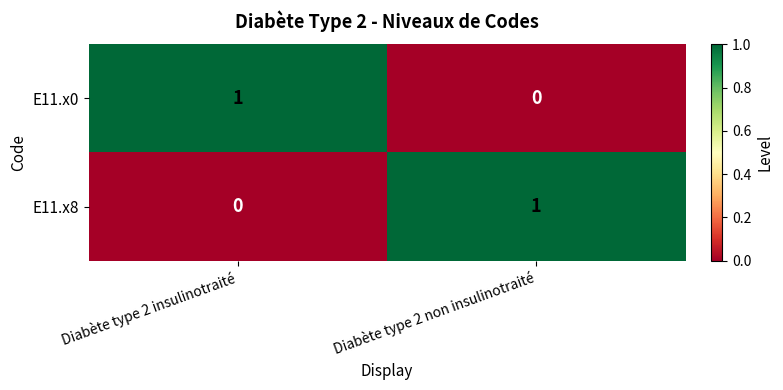

Reading left to right, extract all data points from this chart.

E11.x0: 1	0
E11.x8: 0	1